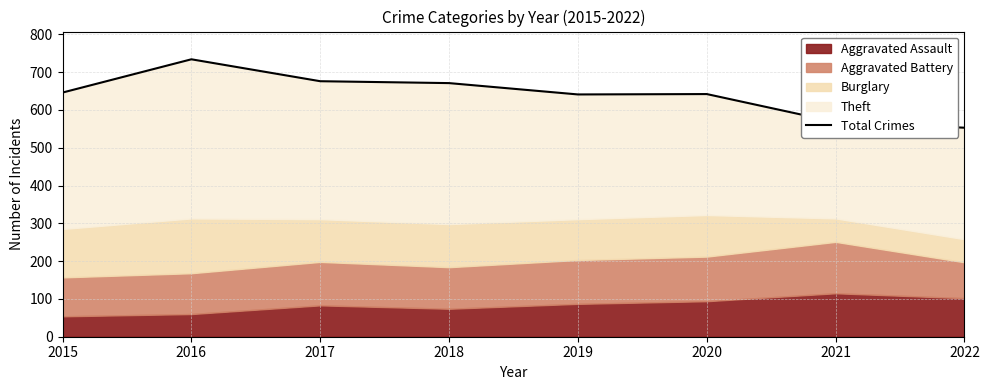

How many interior local valleys (lower than both neighbors) does the data have?

1